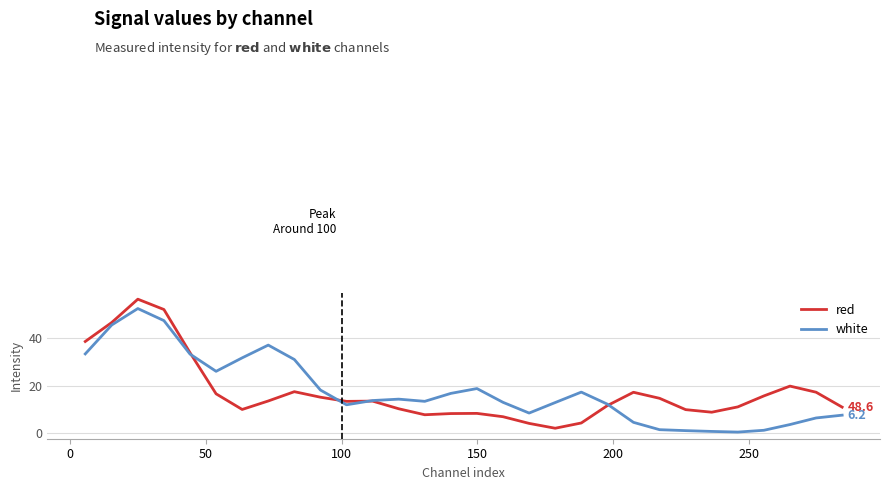

What are all the series names shown in the legend?

red, white